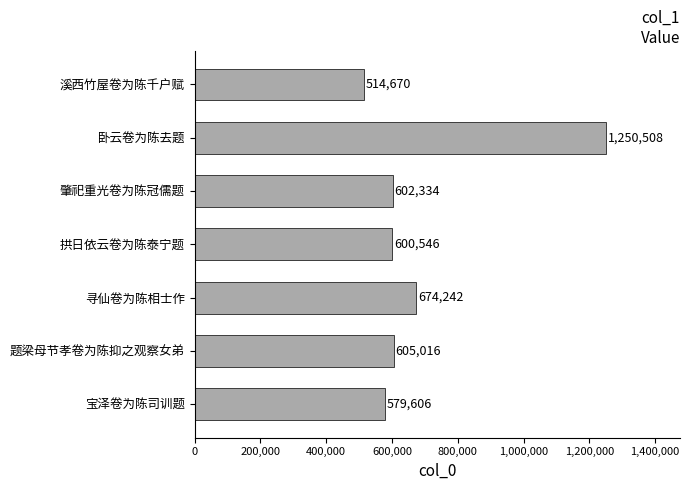

Does the chart contain stacked bars?

No